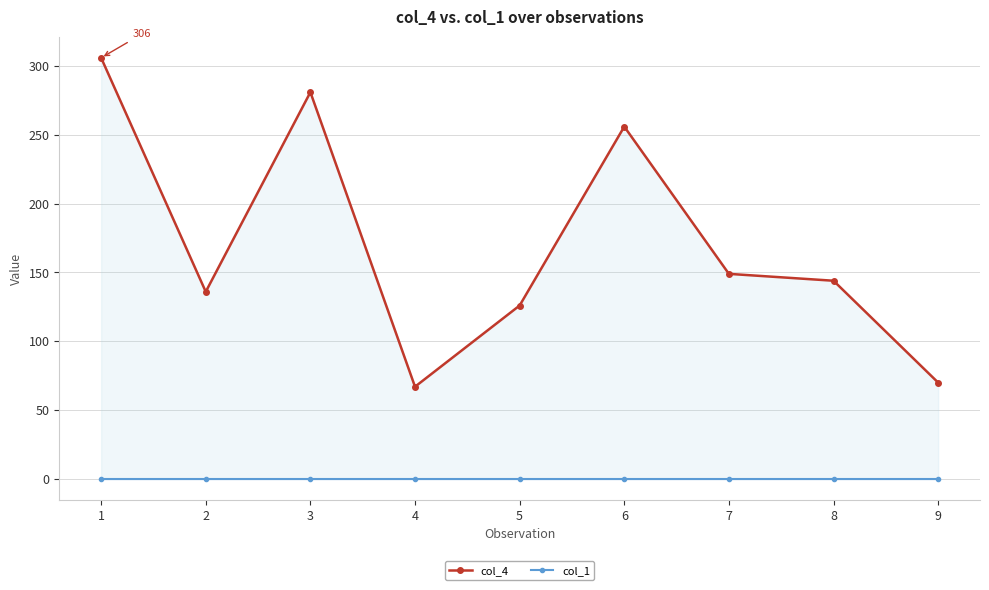

What is the value of the col_4 point at the 3rd from the left?

281